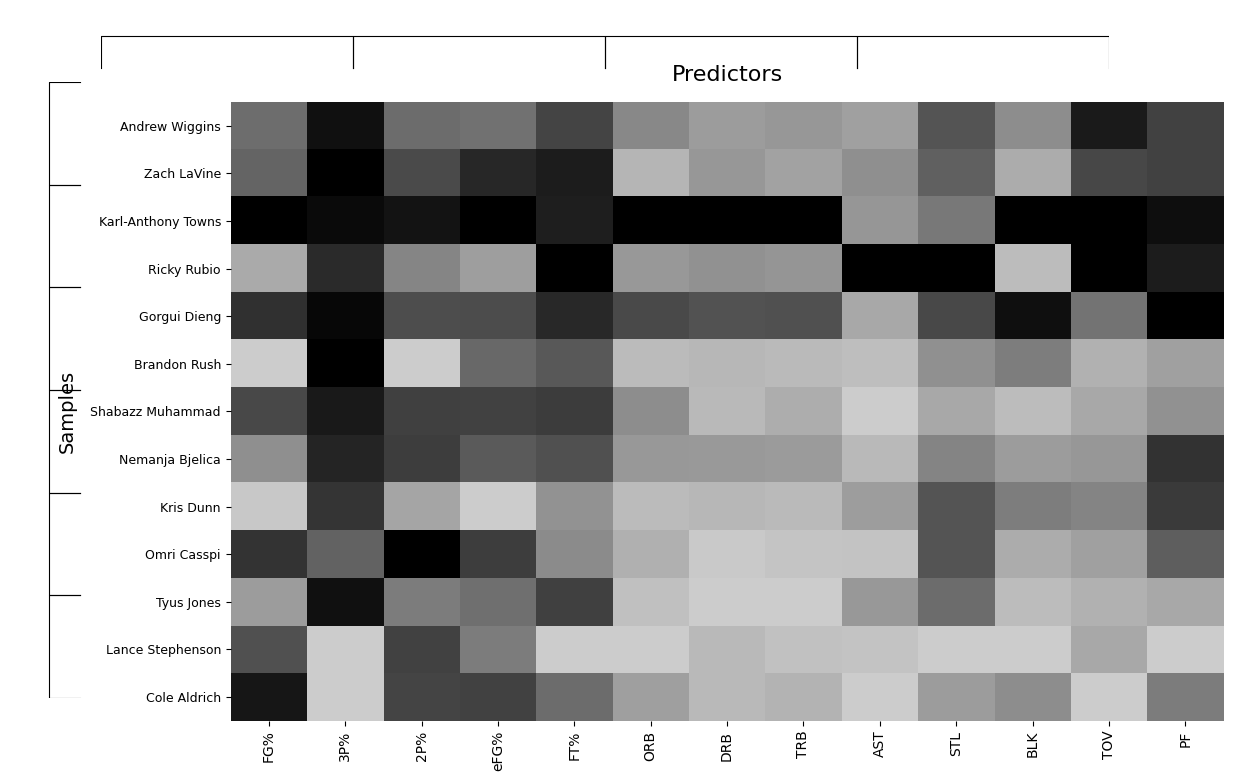

How many series are shown in this chart?

13